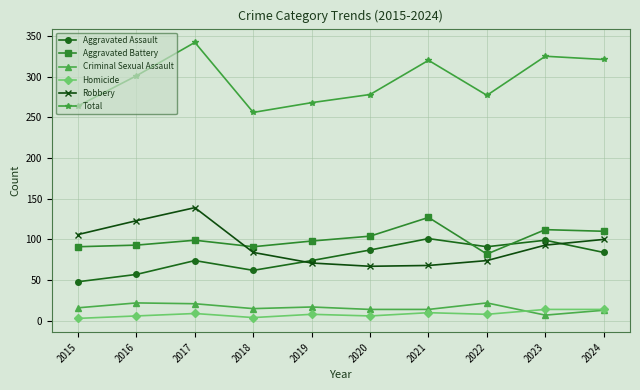

What is the difference between the second highest and second lowest values in the Robbery series?

55